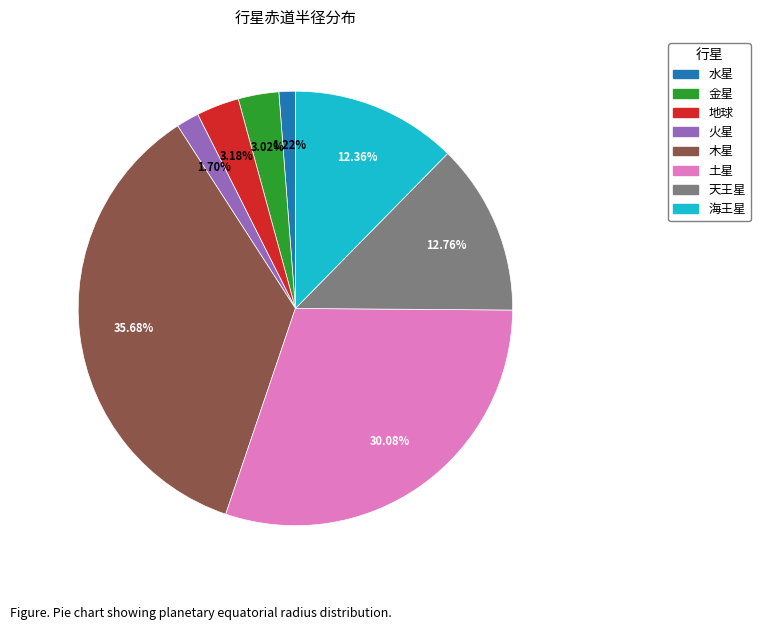

To the nearest percent, what is the combined percentage of 土星 and 天王星?

43%